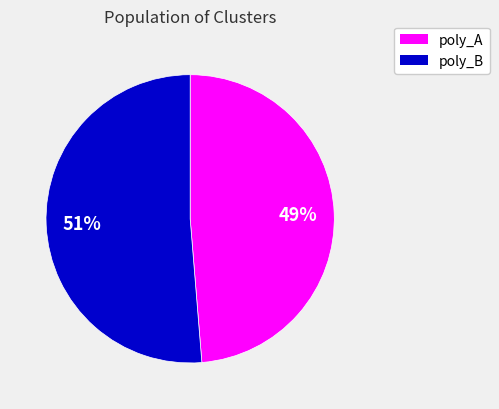

Is there a majority slice in this chart?

Yes